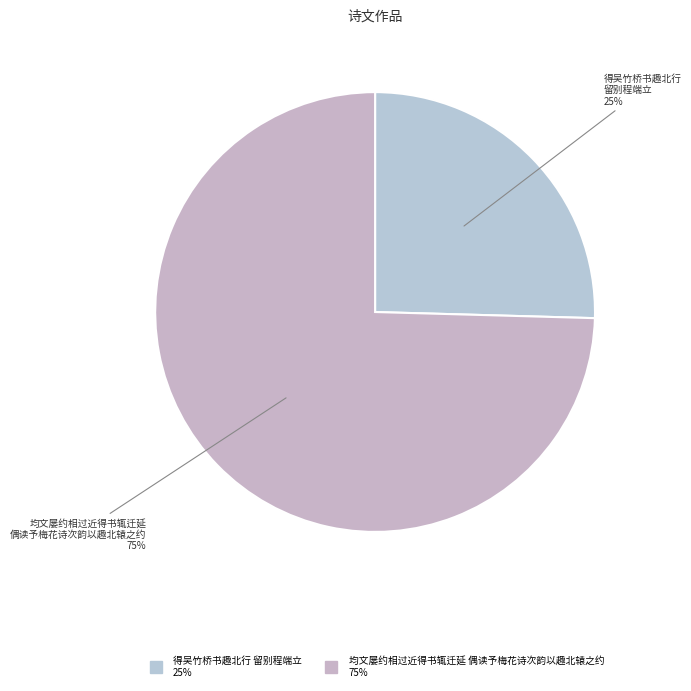

Is there a majority slice in this chart?

Yes